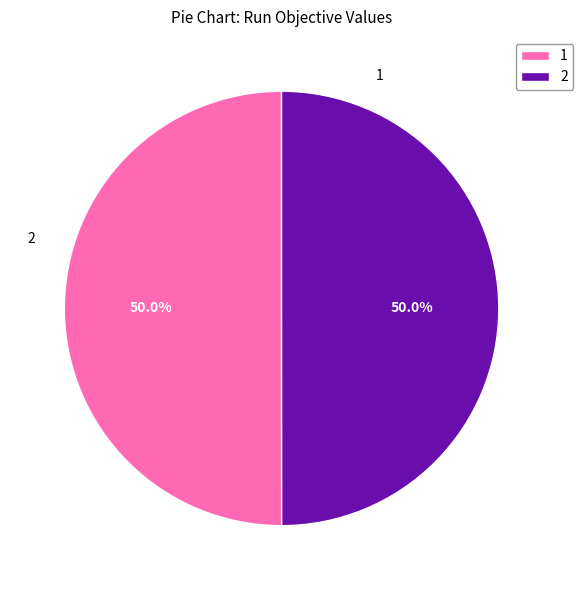

What is the majority slice?

1